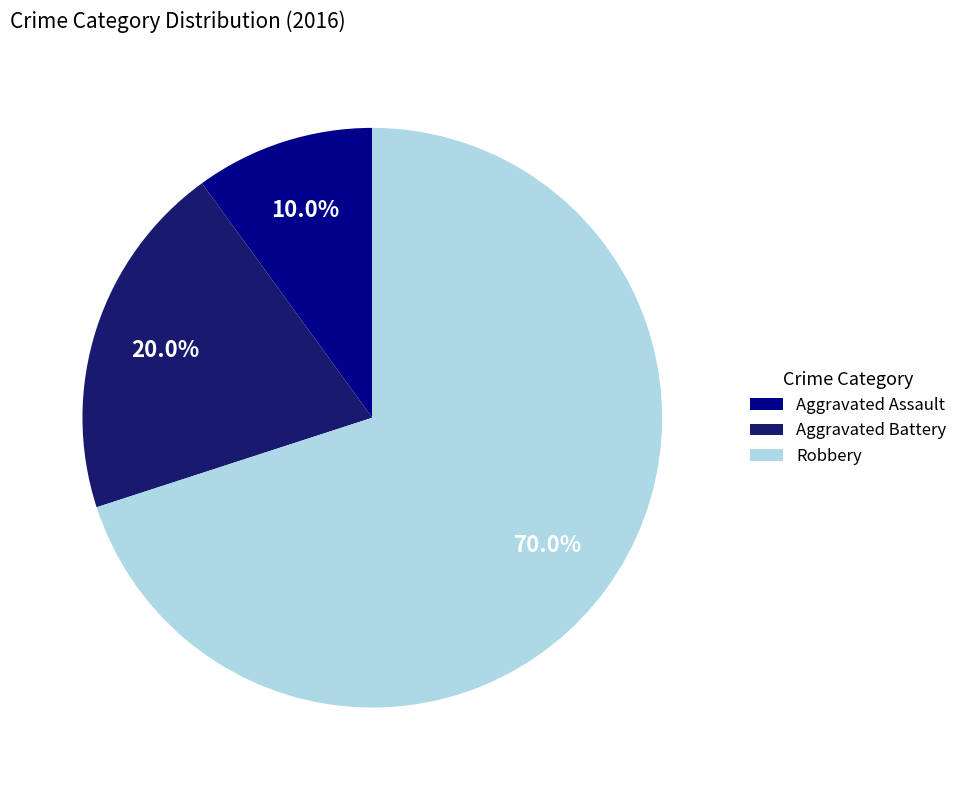

Is it true that Aggravated Battery is 20% of the pie?

True